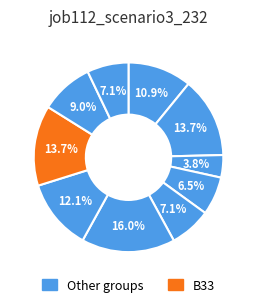

Is there a majority slice in this chart?

No